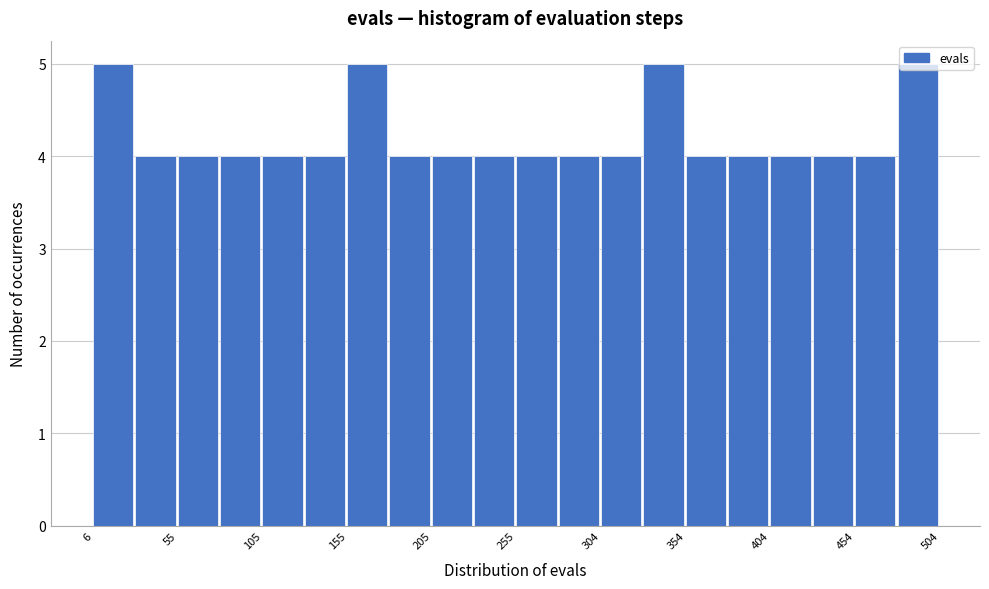

Reading left to right, transcribe this chart: for each bar, give the range it covers on the x-axis and its height. Neither the bar edges nor the heights are printed on the chart, so give them approximately, as read against the axes.

5 to 30: 5
30 to 55: 4
55 to 80: 4
80 to 105: 4
105 to 130: 4
130 to 155: 4
155 to 180: 5
180 to 205: 4
205 to 230: 4
230 to 255: 4
255 to 280: 4
280 to 305: 4
305 to 330: 4
330 to 355: 5
355 to 380: 4
380 to 405: 4
405 to 430: 4
430 to 455: 4
455 to 480: 4
480 to 505: 5